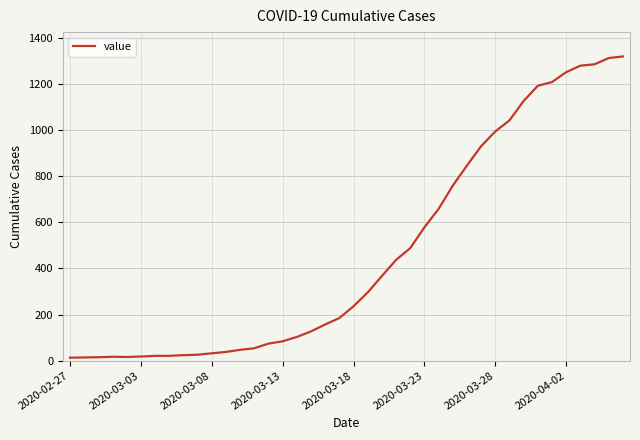

What is the difference between the maximum and minimum values?

1306